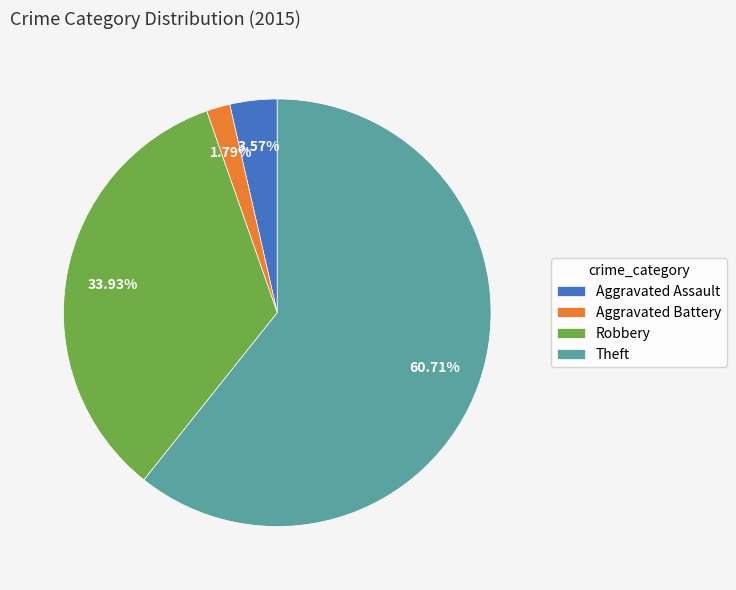

To the nearest percent, what is the difference between the largest and smallest slice percentages?

59%